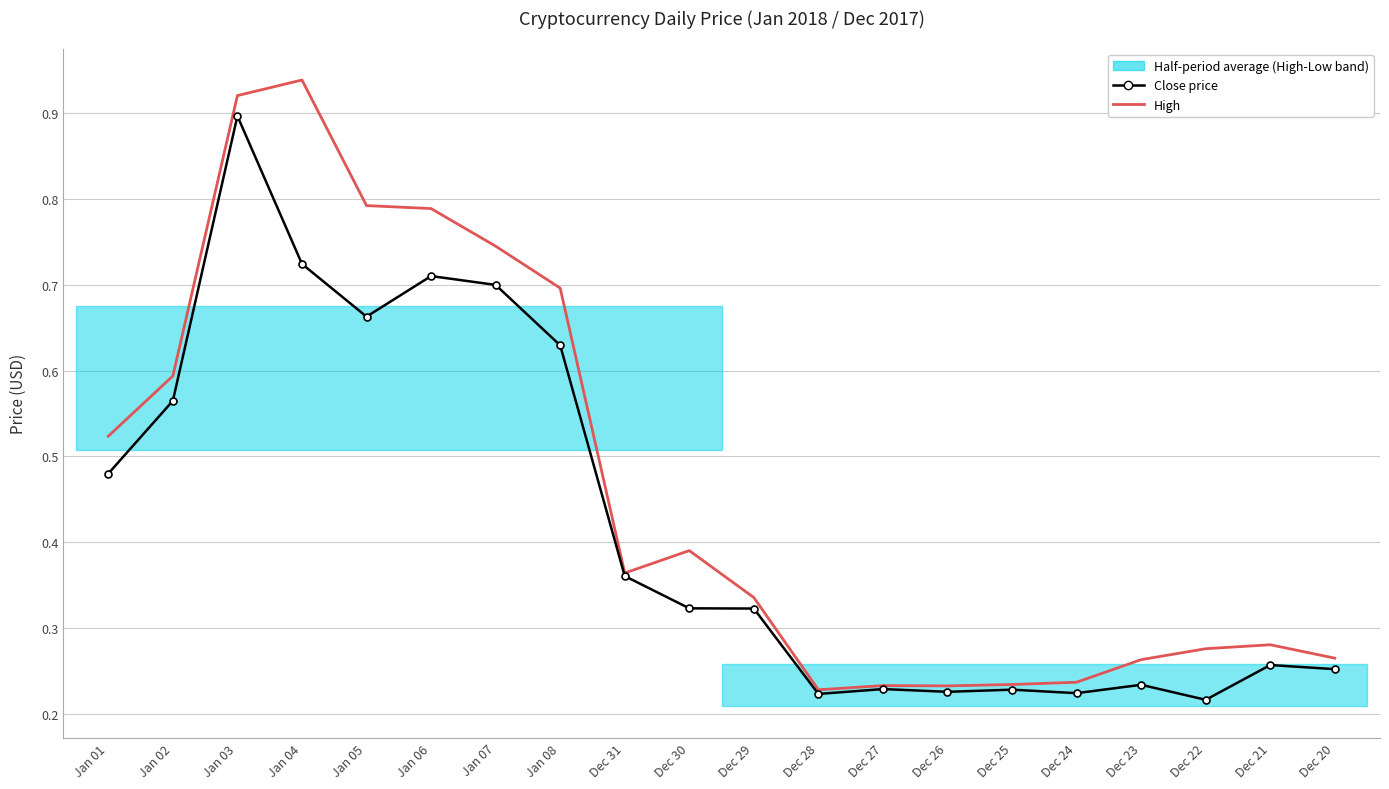

True or false: Close price and High cross at least once.

False